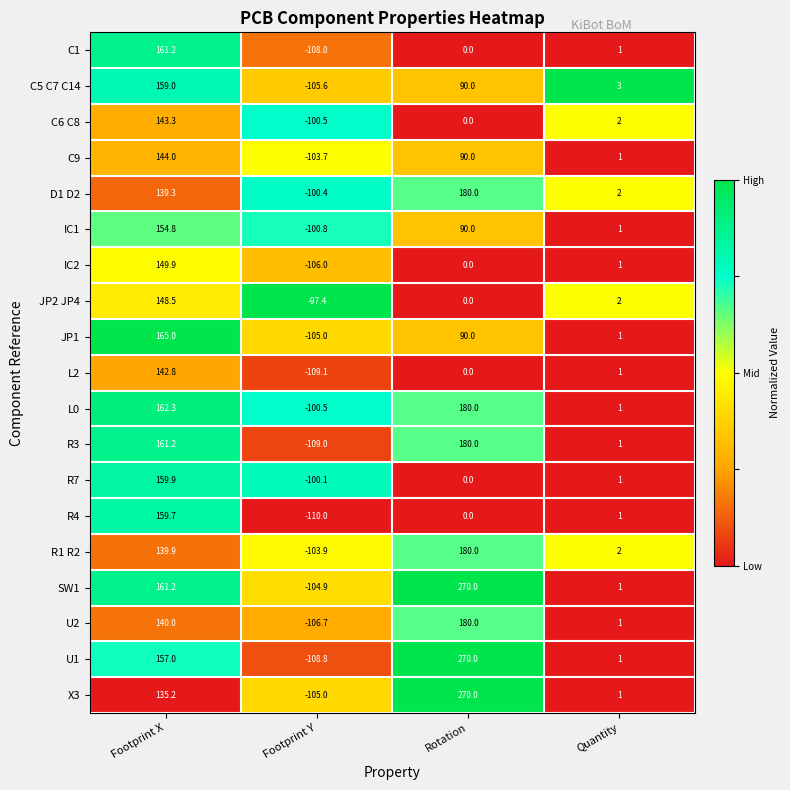

True or false: L0 has a value of -141.2 at Footprint Y.

False